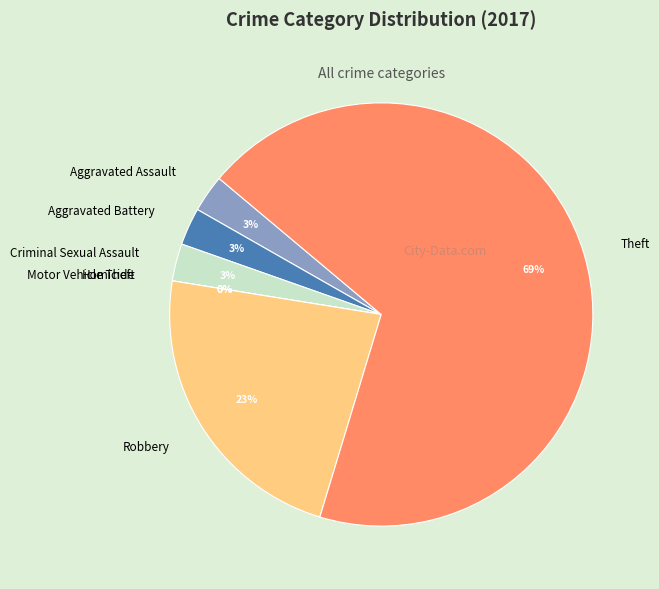

True or false: Robbery accounts for 23% of the total.

True